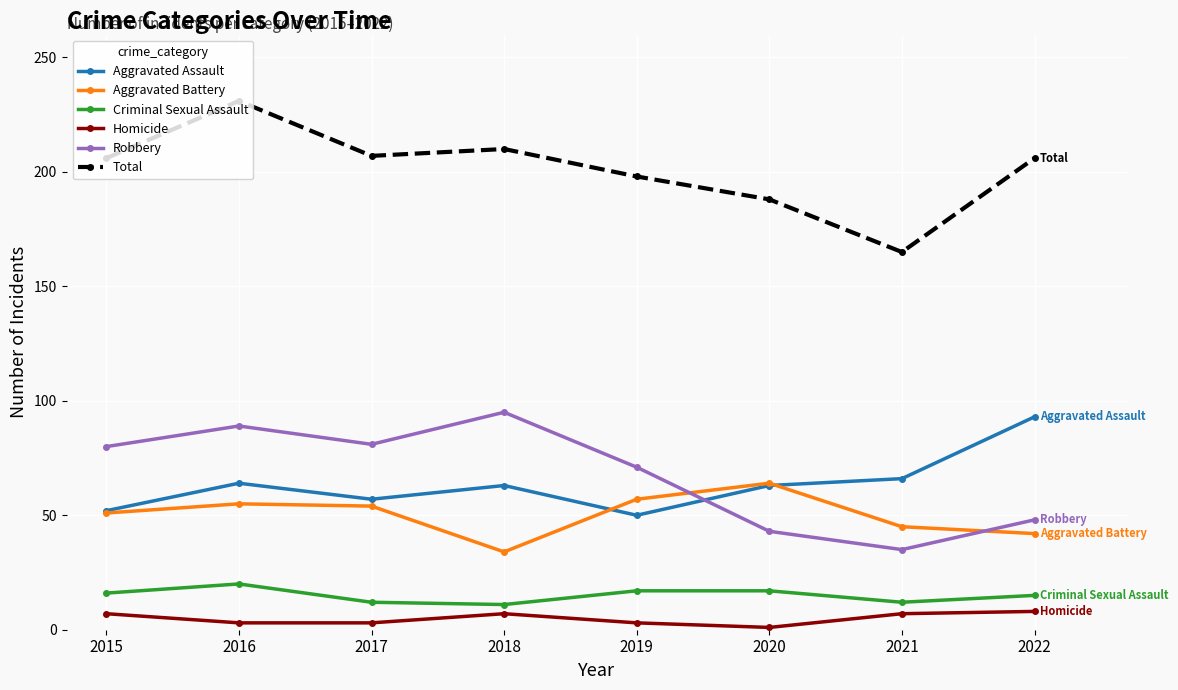

What is the highest value of the Criminal Sexual Assault series?

20